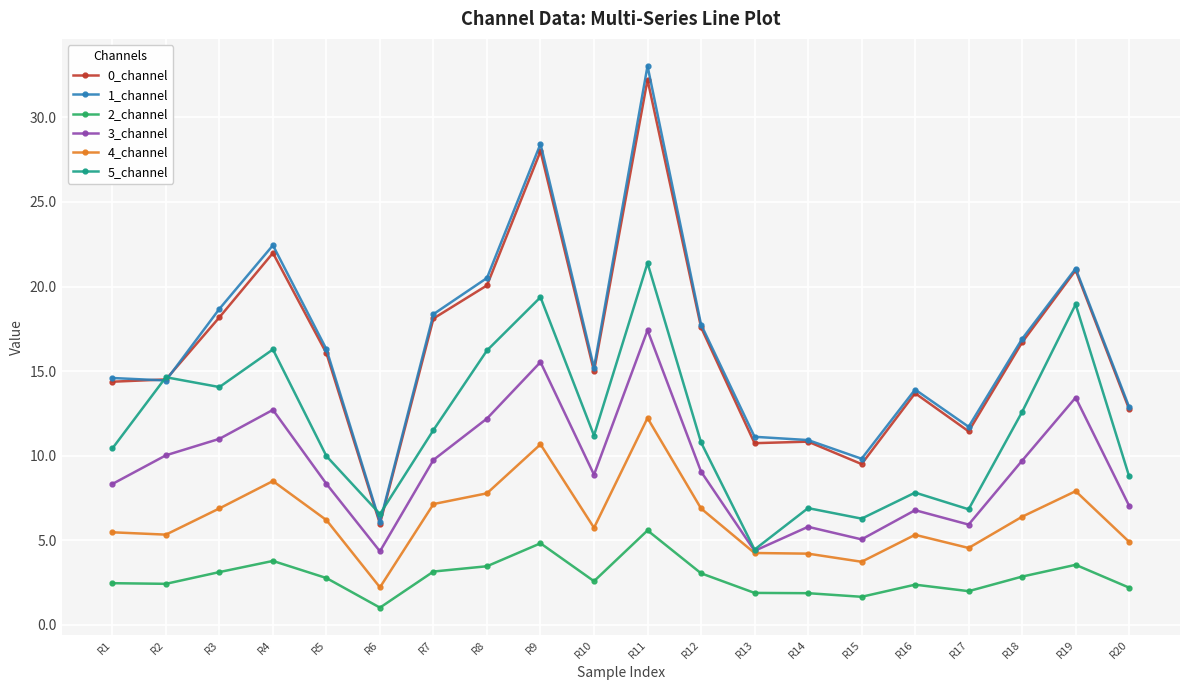

Does the chart have visible grid lines?

Yes